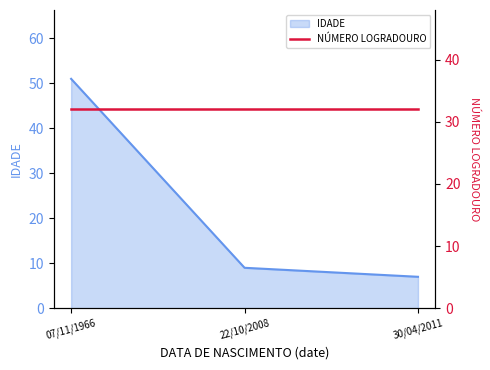

What is the value of the 2nd point from the left?

9